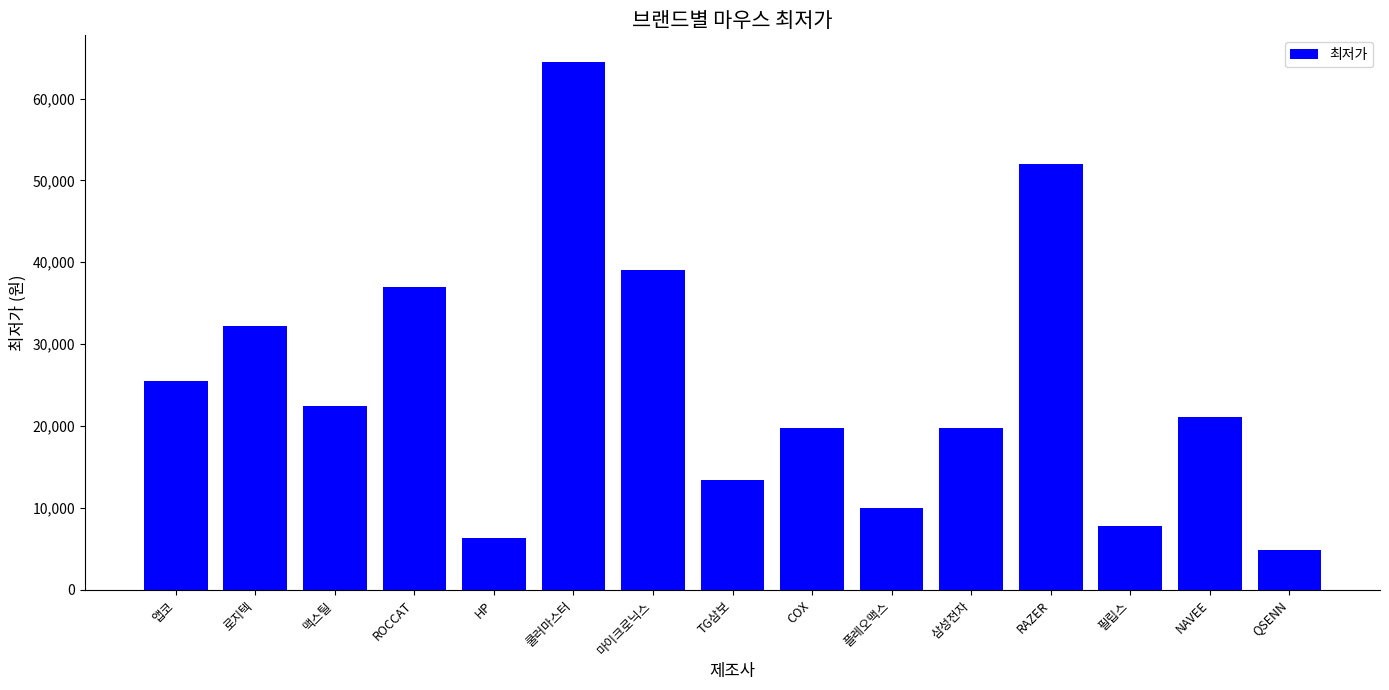

What is the smallest value displayed?

4860